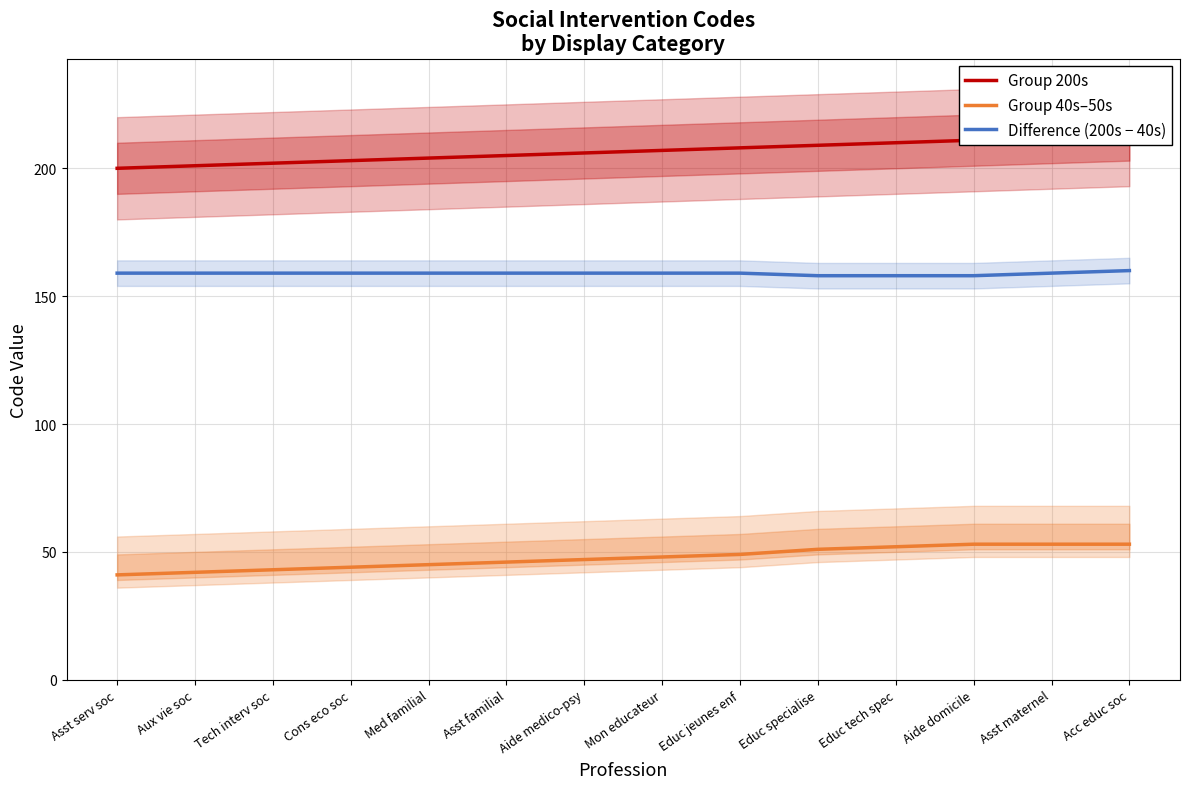

The value of Group 200s at Mon educateur is 207. True or false?

True